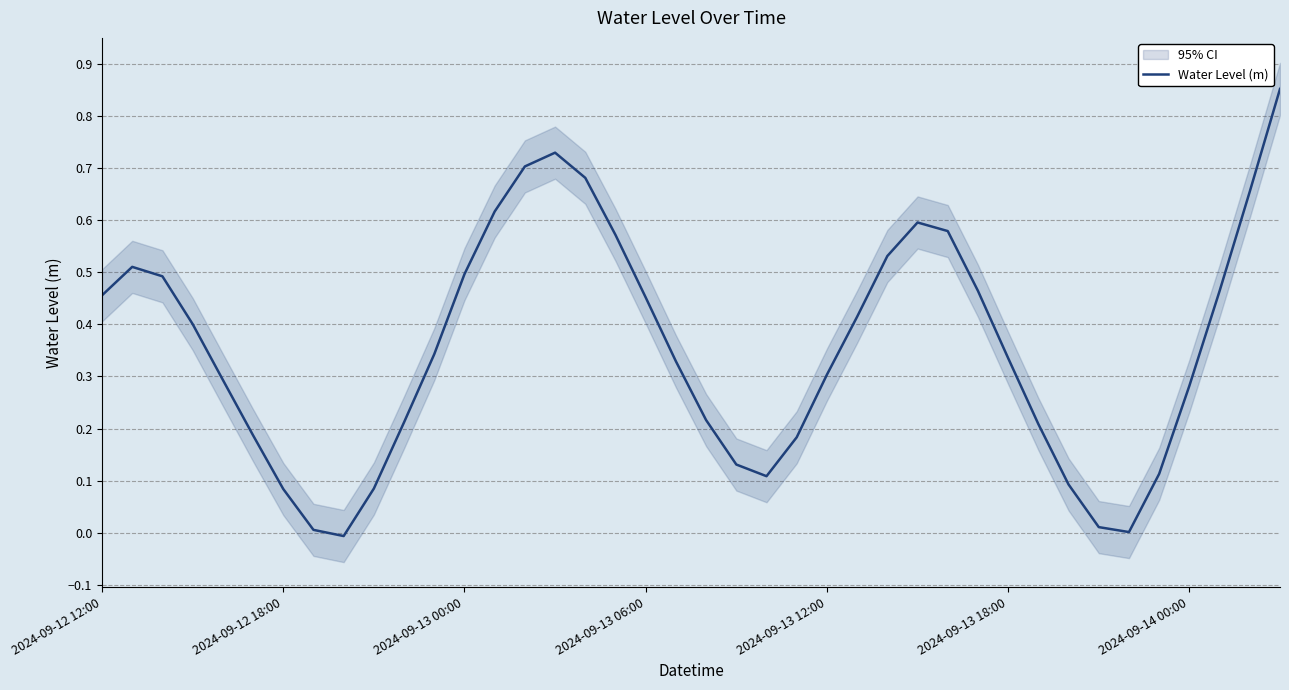

True or false: Water Level (m) has a value of 0.3 at 2024-09-13 12:00.

True